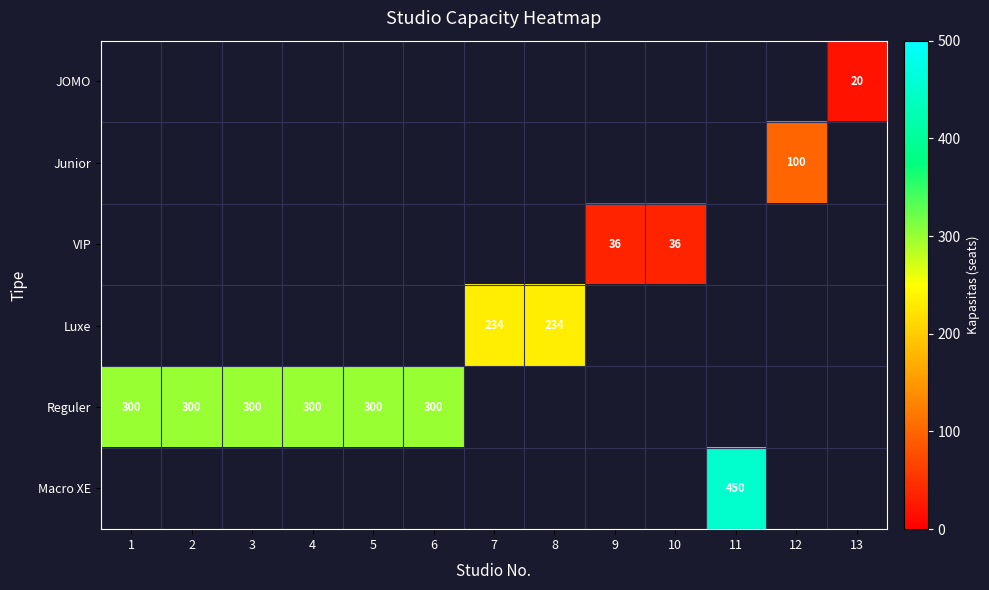

What is the sum of the Reguler values at 6 and 2?

600